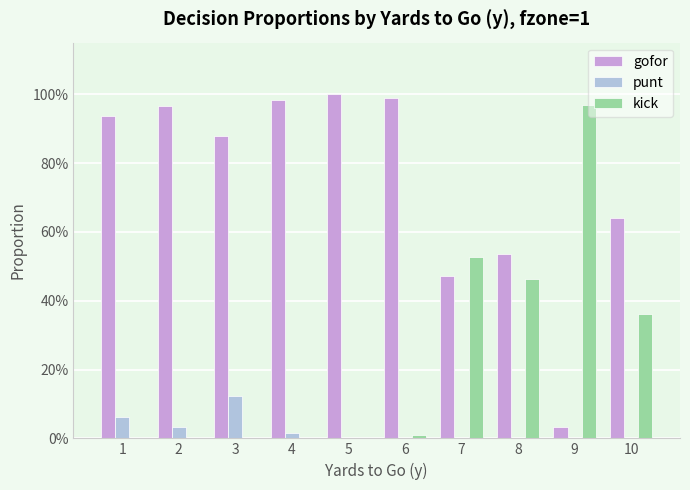

What are all the series names shown in the legend?

gofor, punt, kick